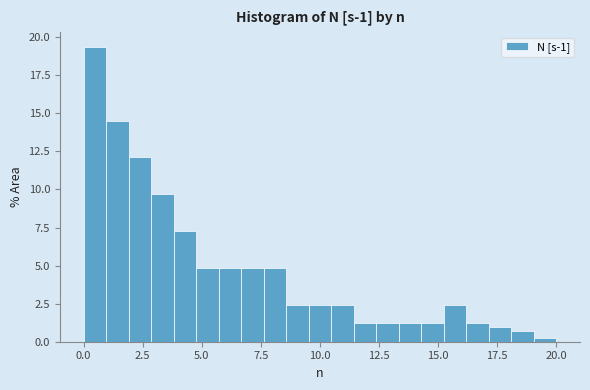

Around what value on the x-axis is the tallest bar? Give the approximate position of its centre, as read against the axis.

0.5